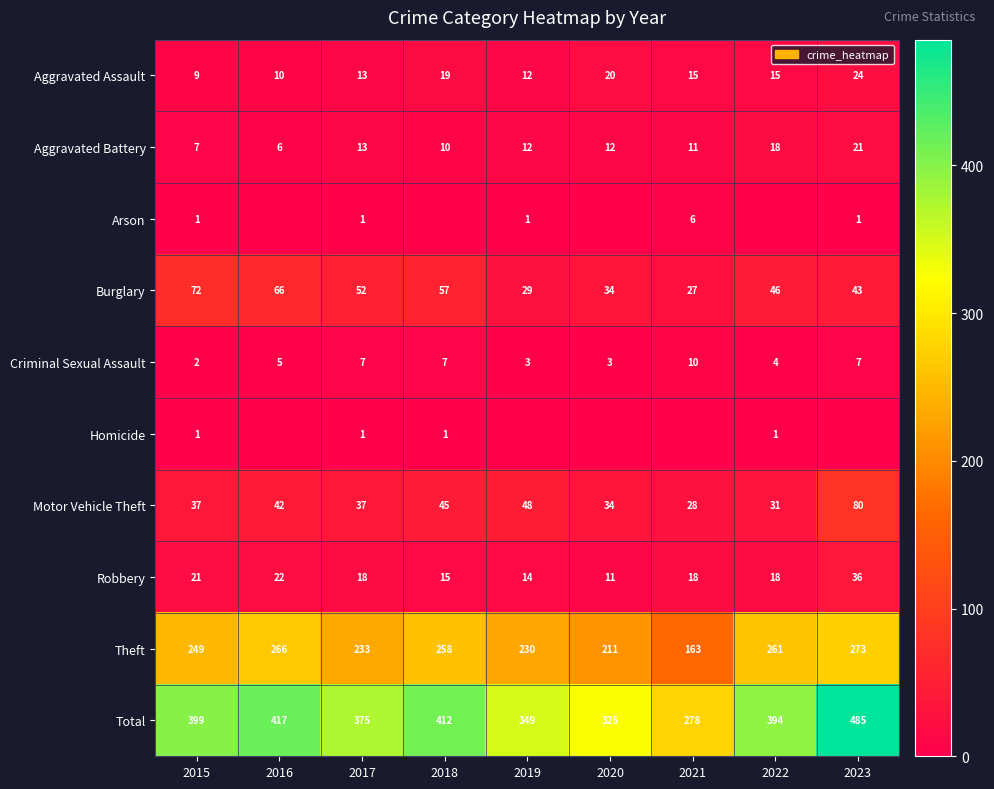

The value of Motor Vehicle Theft at 2019 is 48. True or false?

True